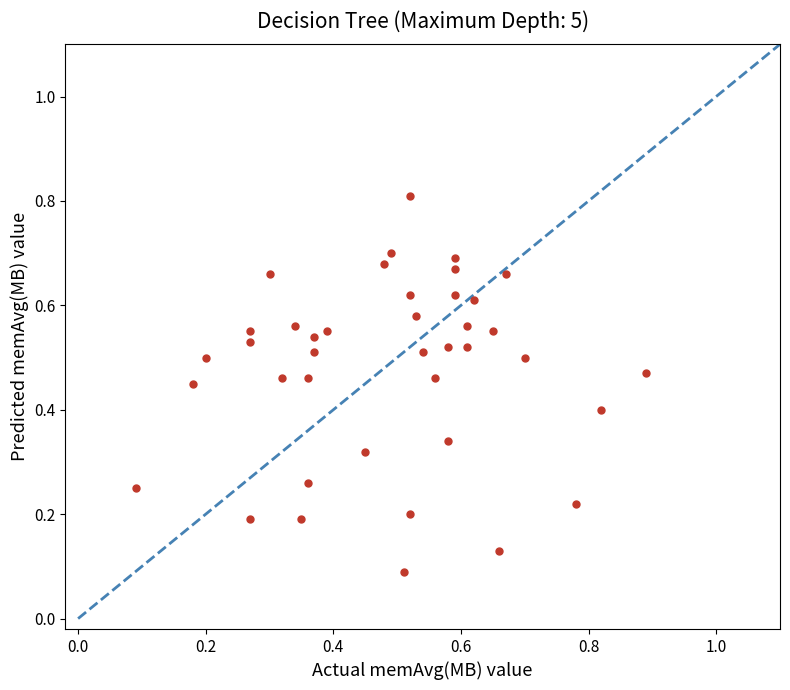

What is the range of X values (max minus min)?

0.8